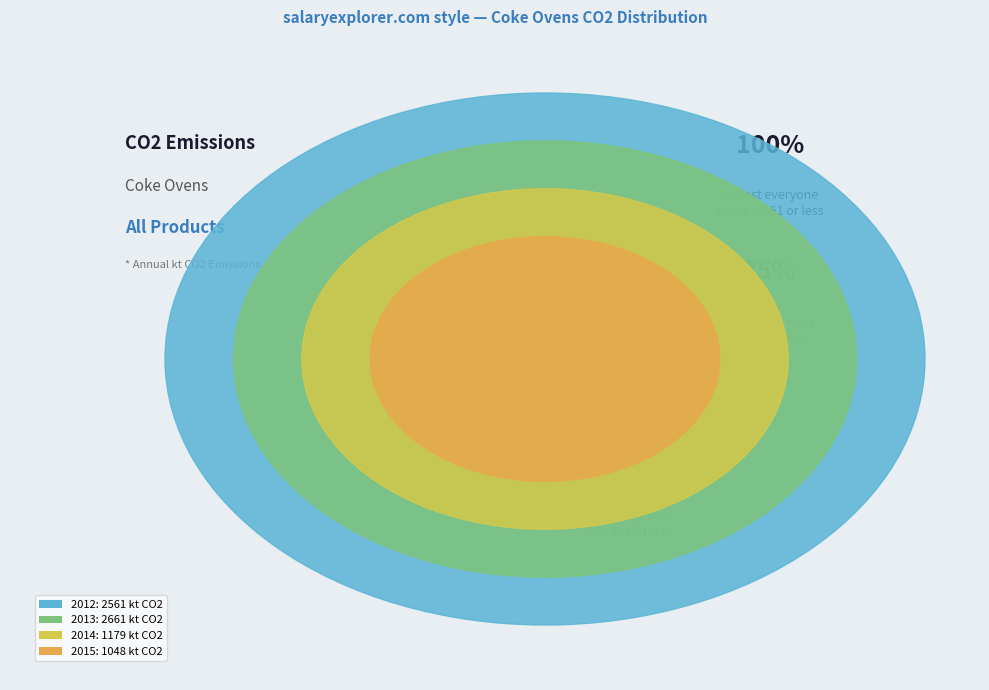

What is the change in value from 2012 to 2014?

-1381.6